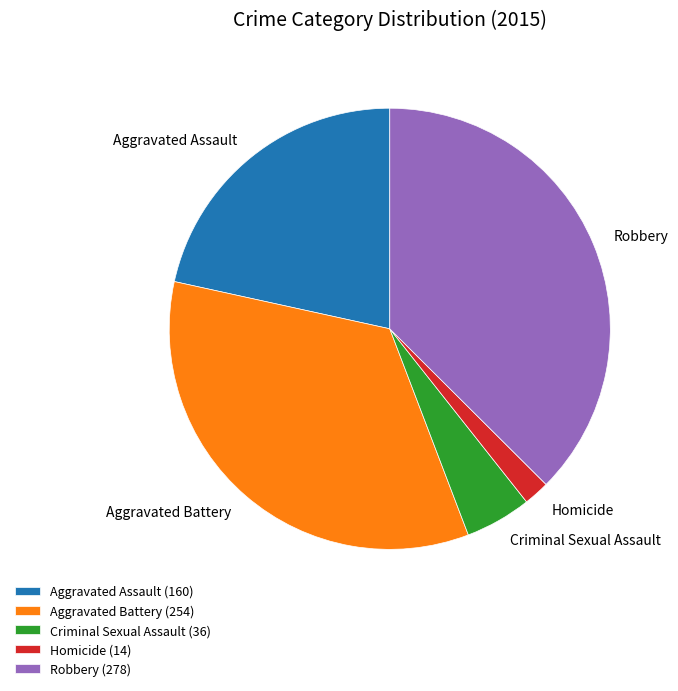

True or false: Criminal Sexual Assault accounts for 14% of the total.

False